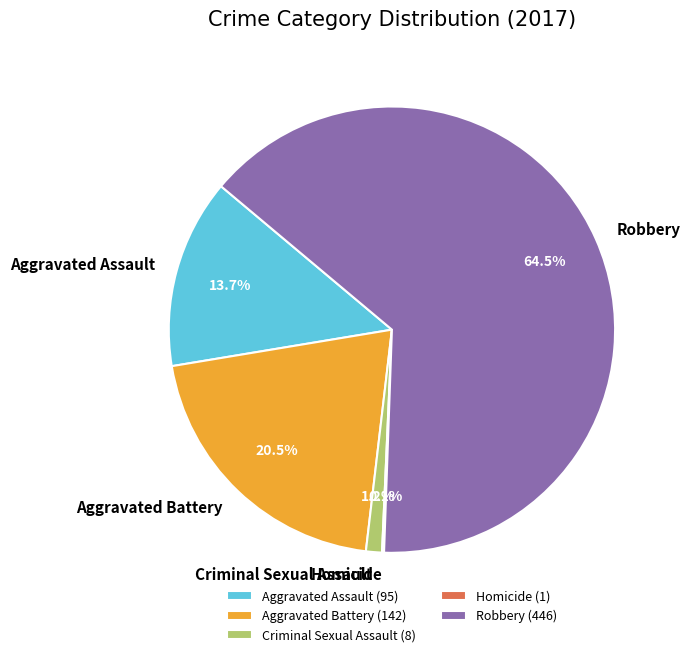

Does any single category account for the majority?

Yes